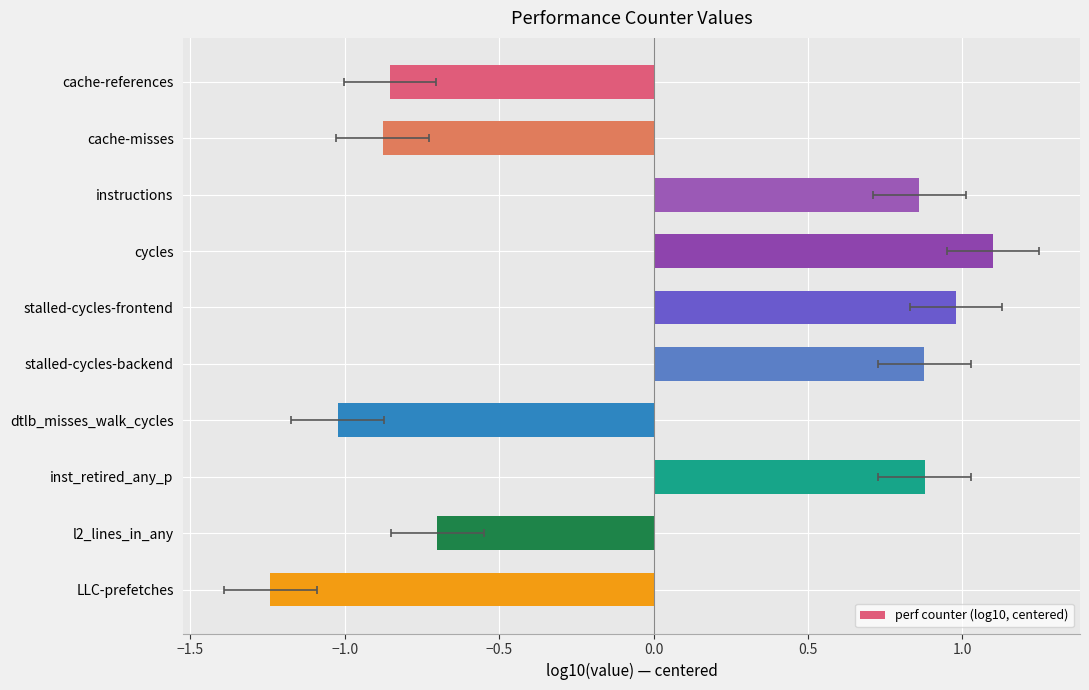

What position from the left is l2_lines_in_any?

9